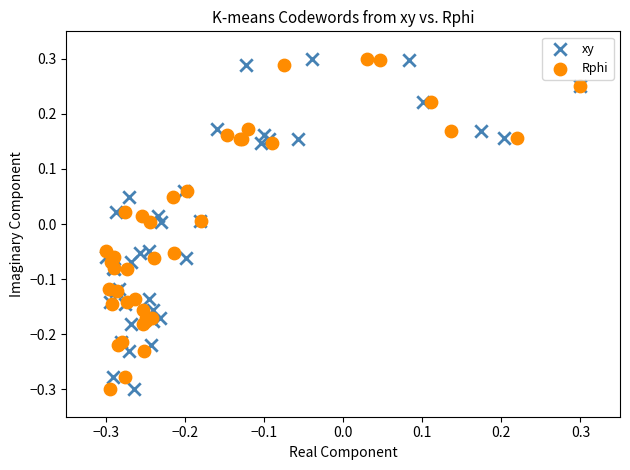

What are all the series names shown in the legend?

xy, Rphi